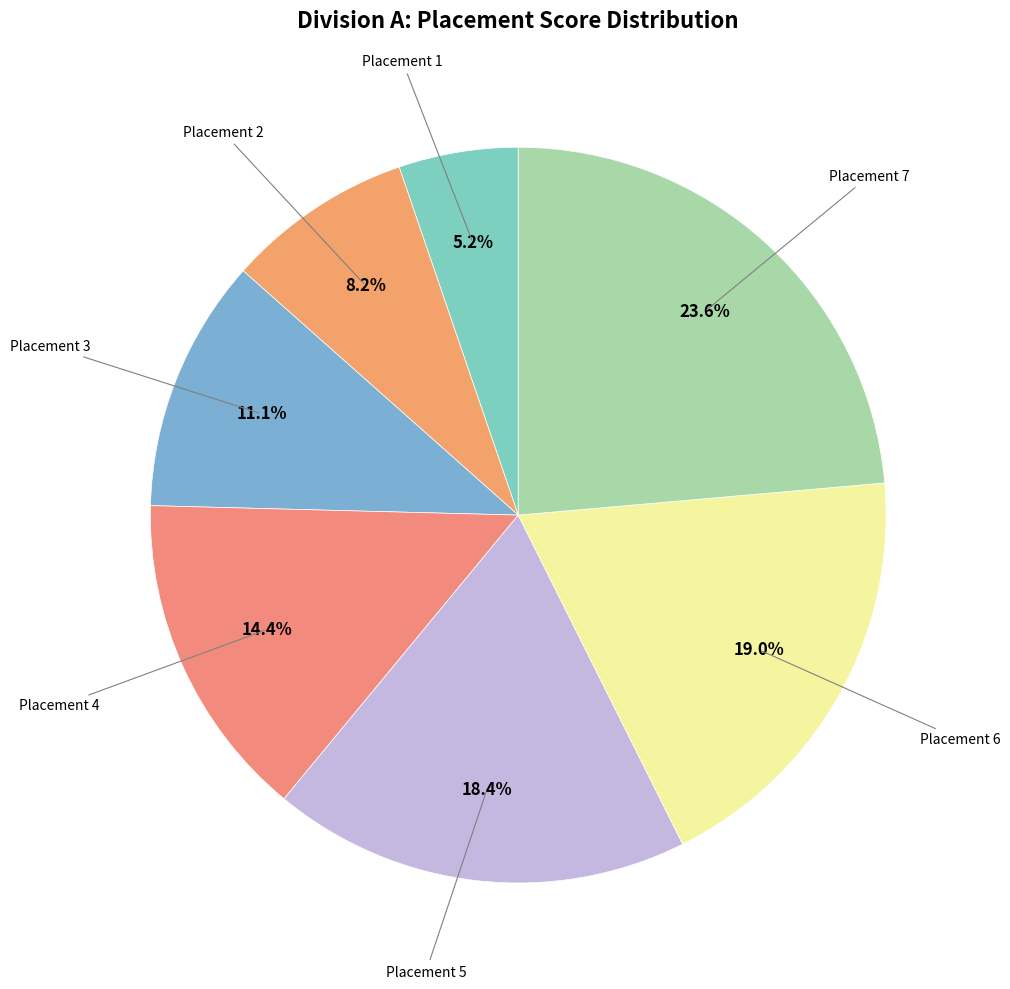

How many segments does this pie chart have?

7